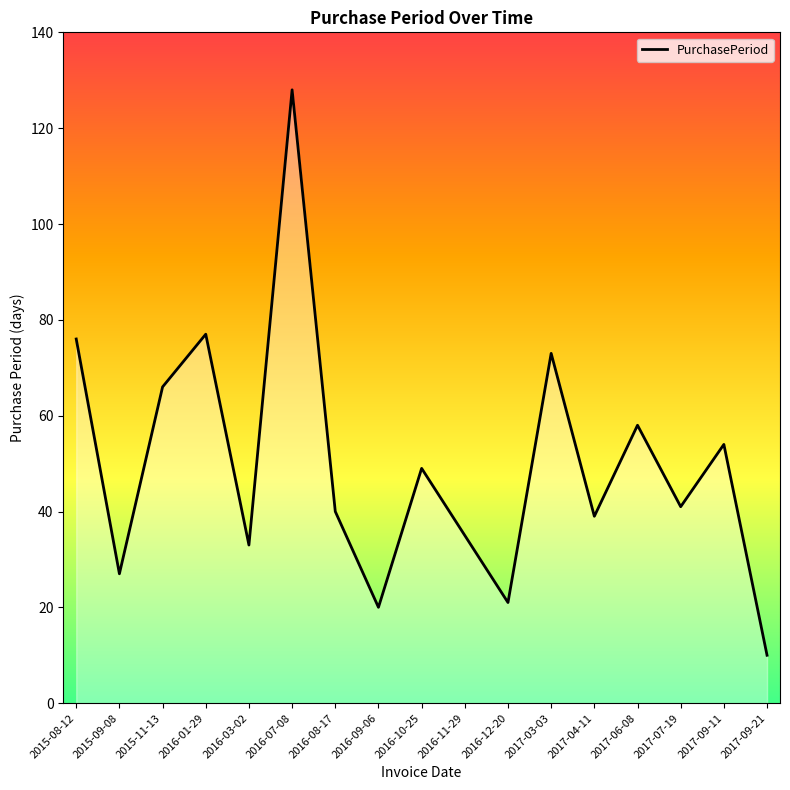

How many interior local peaks (higher than both neighbors) does the data have?

6